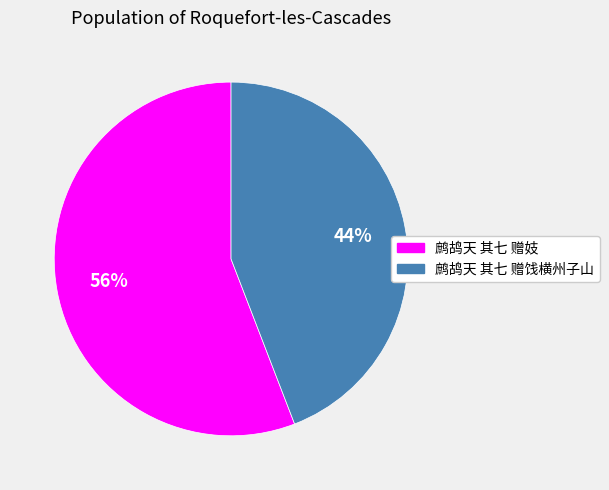

Do 鹧鸪天 其七 赠饯横州子山 and 鹧鸪天 其七 赠妓 together represent more than half of the pie?

Yes